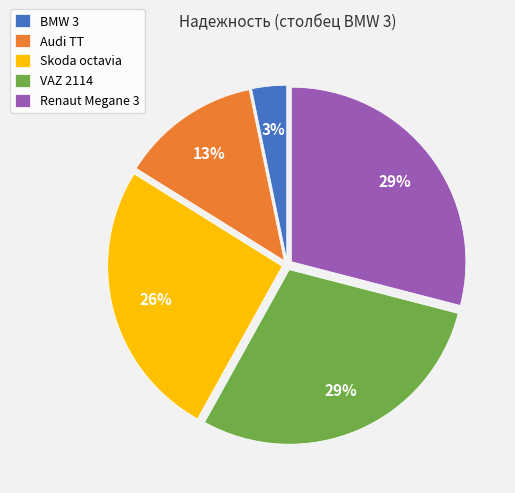

How many slices are in this pie chart?

5